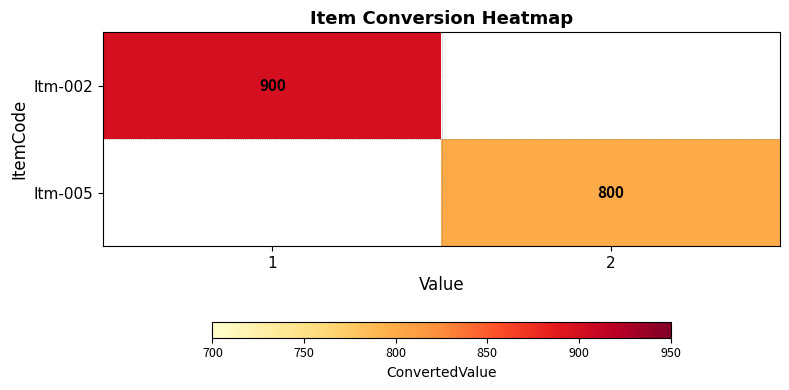

Is it true that Itm-002 equals 1305 at 1?

False